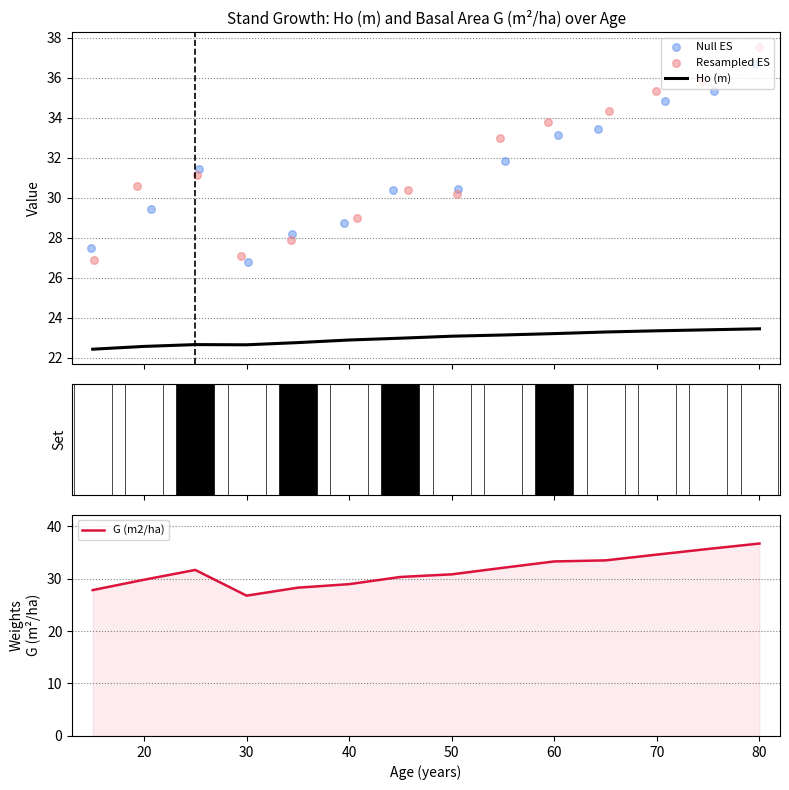

Which series has the widest spread of Y values?

Resampled ES